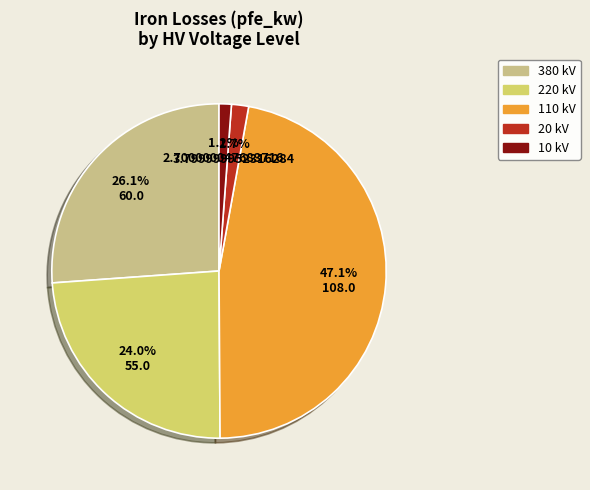

Is there a majority slice in this chart?

No